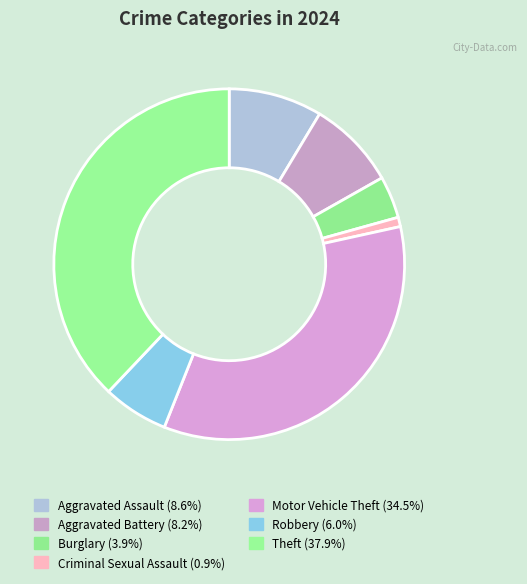

What is the largest slice in the pie chart?

Theft